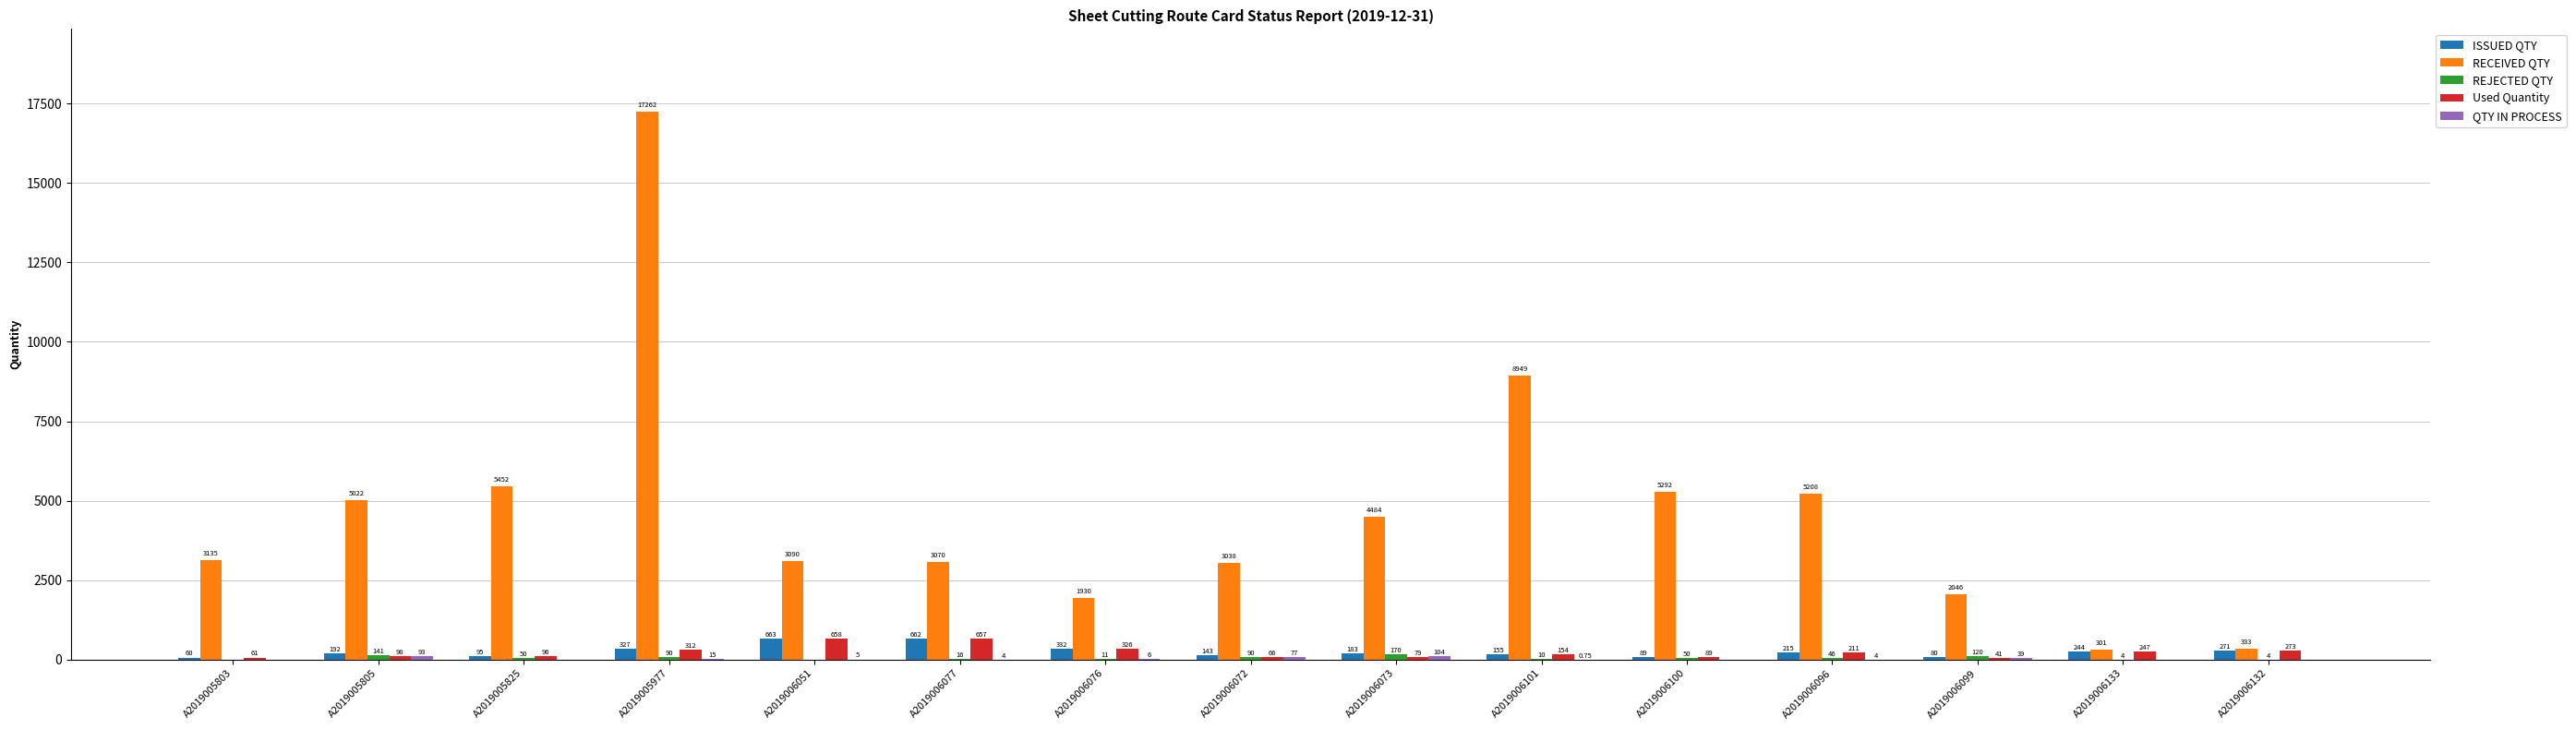

Which series changed the most between A2019005803 and A2019006051?

ISSUED QTY